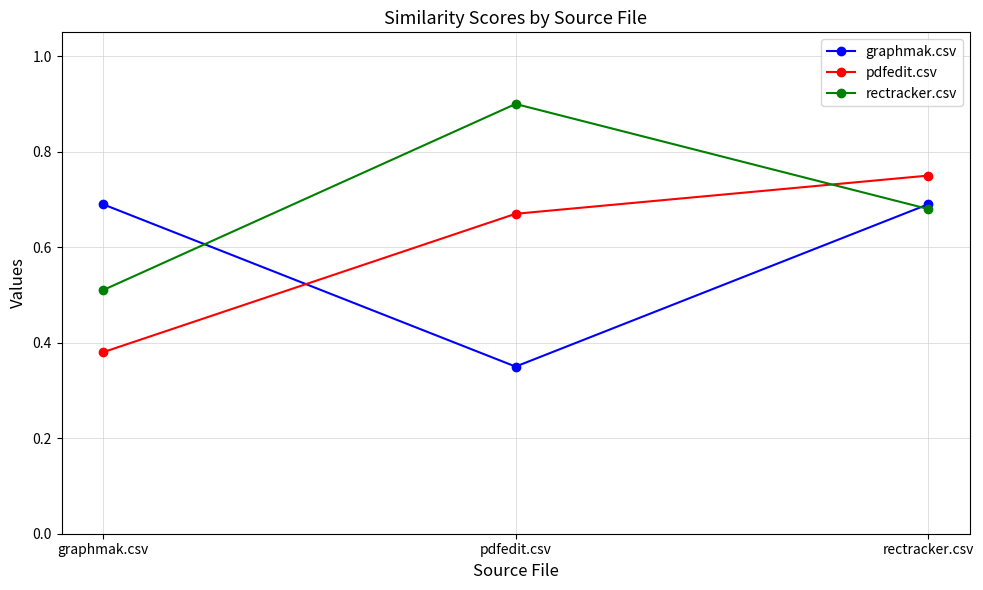

At which label is rectracker.csv closest to 0?

graphmak.csv